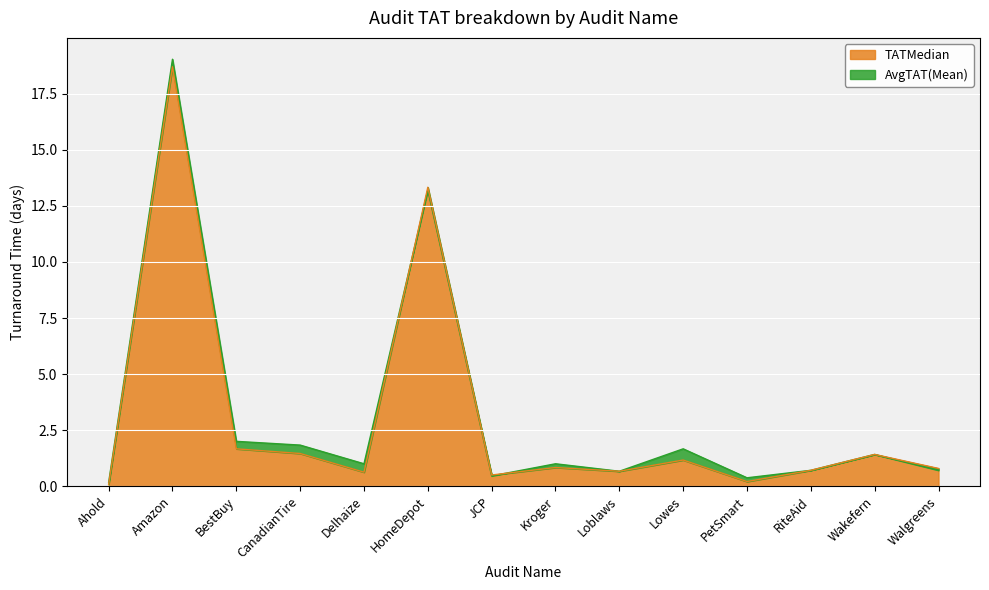

Rank the categories by TATMedian value from lowest to highest.

Ahold, PetSmart, JCP, Delhaize, Loblaws, RiteAid, Walgreens, Kroger, Lowes, Wakefern, CanadianTire, BestBuy, HomeDepot, Amazon